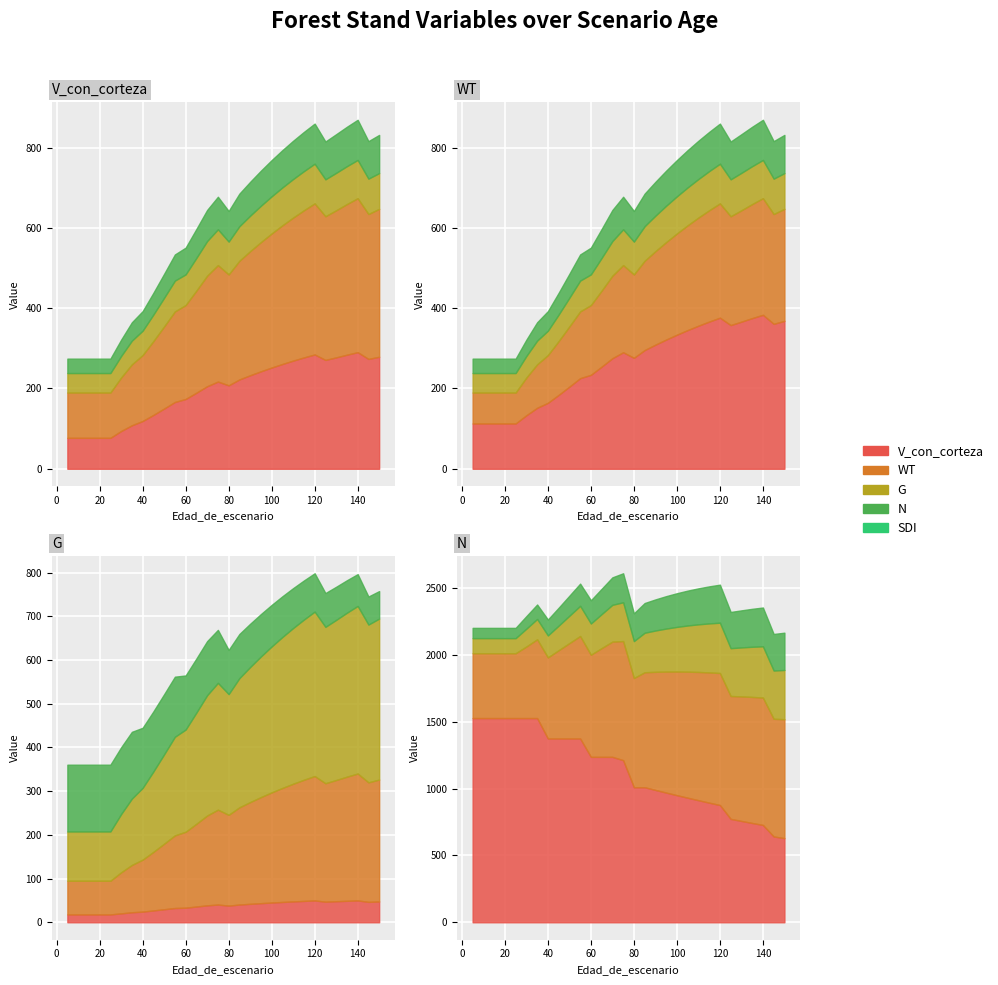

Where is the first local maximum for WT?

75